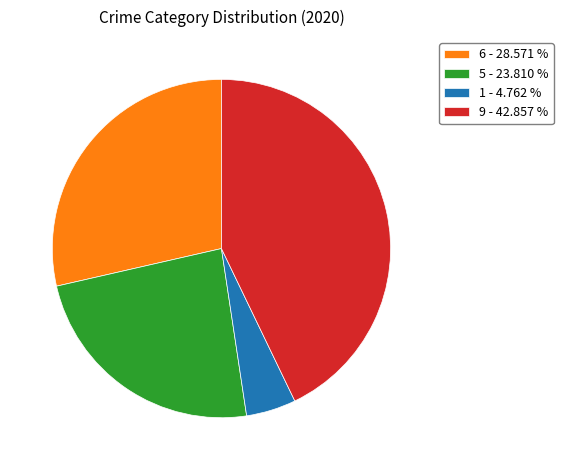

What is the ratio of the value at 9 - 42.857 % to the value at 6 - 28.571 %?

1.5